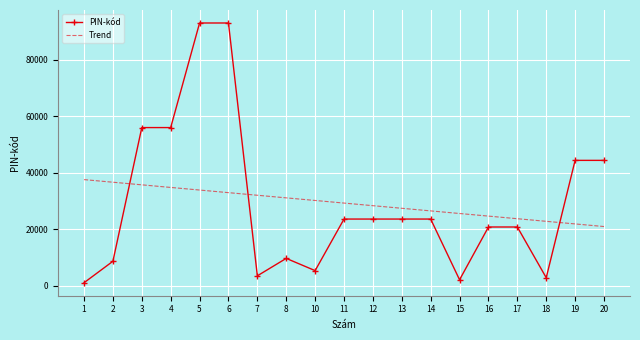

Is the value of PIN-kód at 19 greater than the value of Trend at 19?

Yes